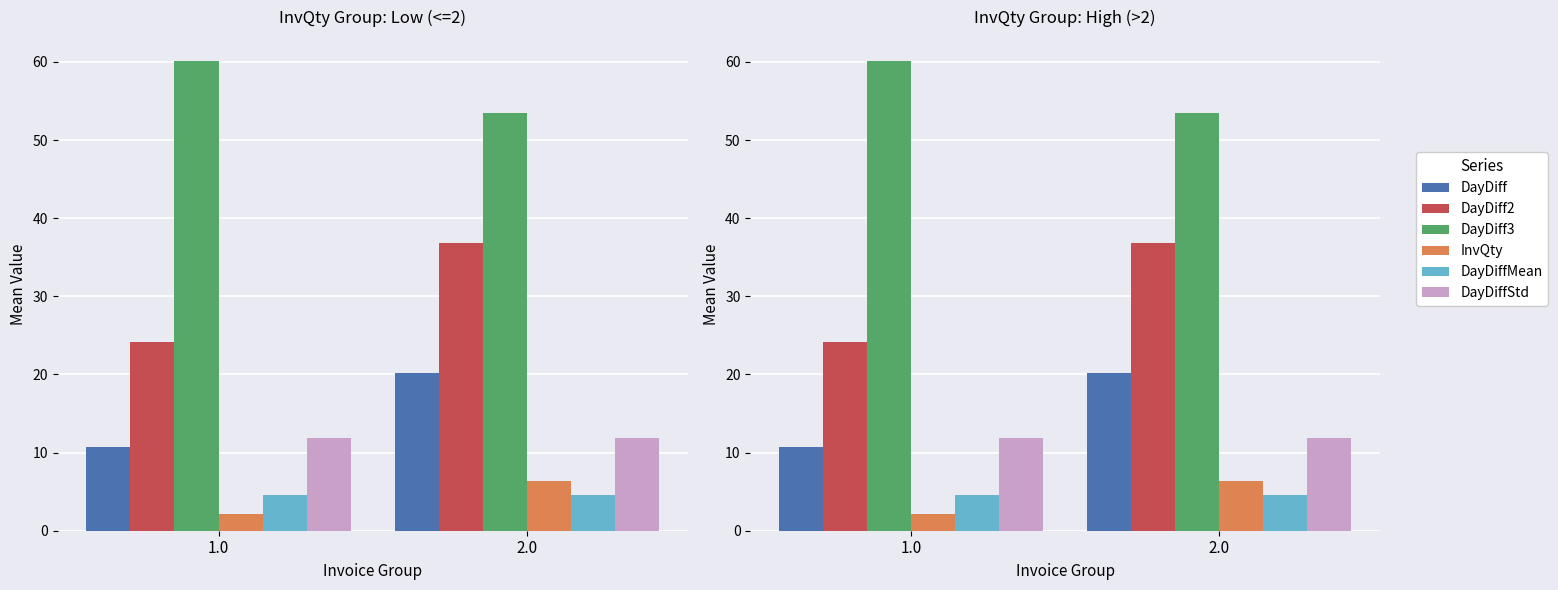

Which series changed the most between 1.0 and 2.0?

DayDiff2